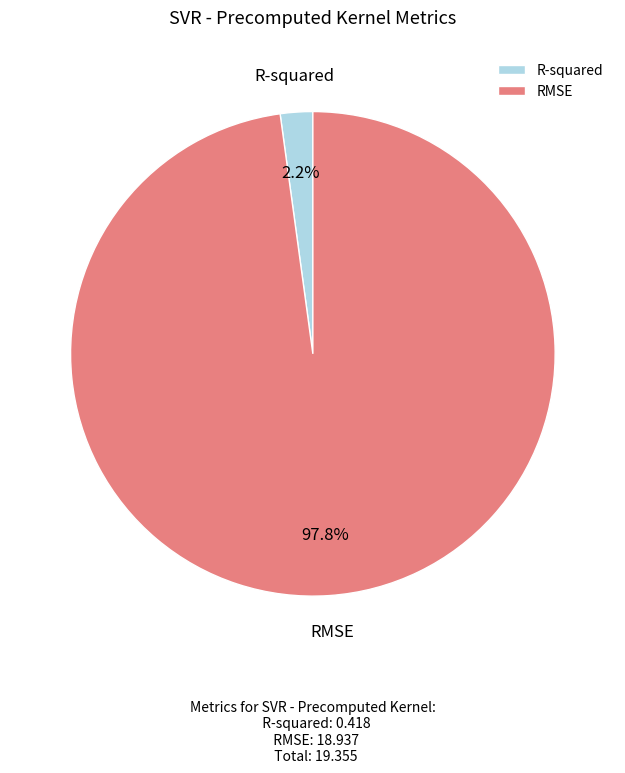

Is it true that RMSE is 90% of the pie?

False